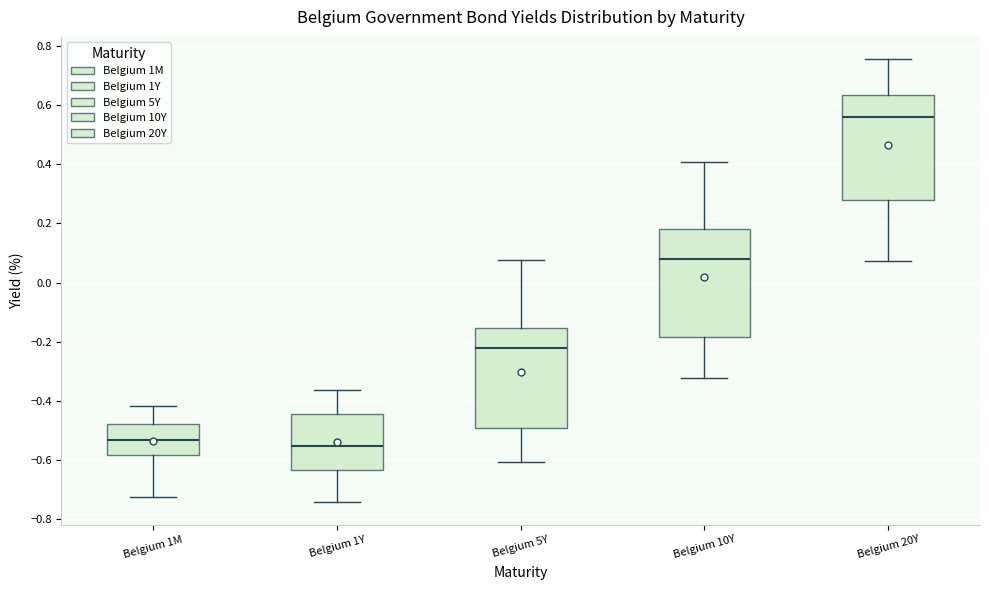

Which box's median line is the lowest?

Belgium 1Y